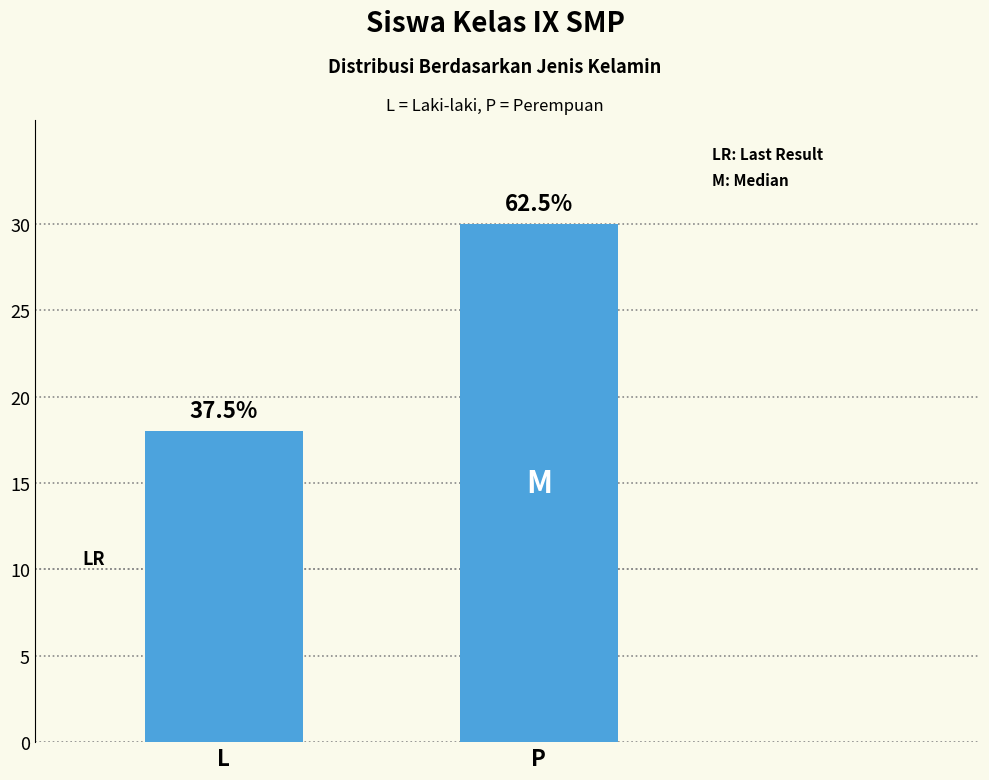

How many bars are there in total?

2